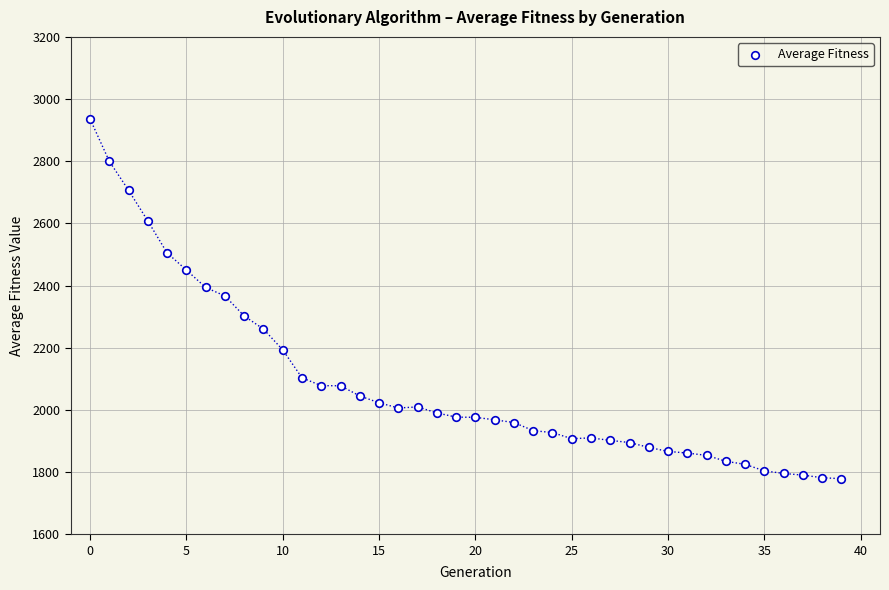

What is the range of Y values (max minus min)?

1157.6